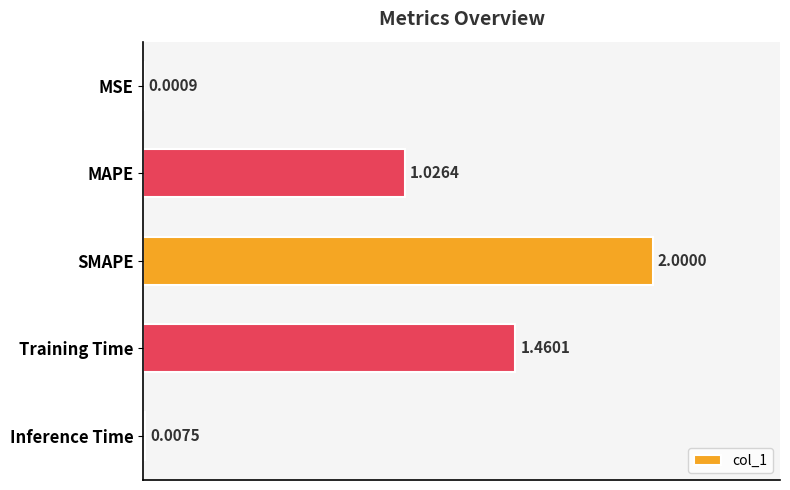

Which label corresponds to the largest value in the chart?

SMAPE